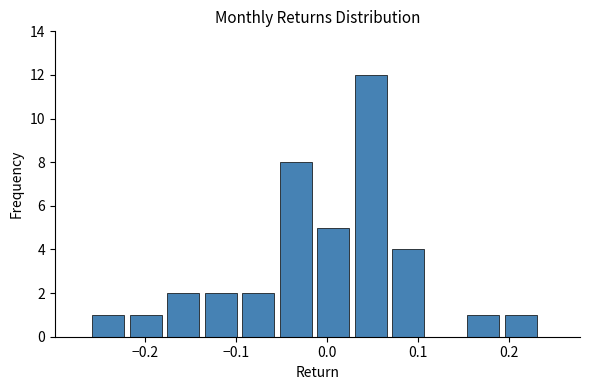

Reading left to right, list every bar in this chart as the range it spans on the x-axis followed by its height. Neither the bar edges nor the heights are printed on the chart, so give them approximately, as read against the axes.

-0.26 to -0.22: 1
-0.22 to -0.18: 1
-0.18 to -0.13: 2
-0.13 to -0.09: 2
-0.09 to -0.05: 2
-0.05 to -0.01: 8
-0.01 to 0.03: 5
0.03 to 0.07: 12
0.07 to 0.11: 4
0.11 to 0.15: 0
0.15 to 0.20: 1
0.20 to 0.24: 1